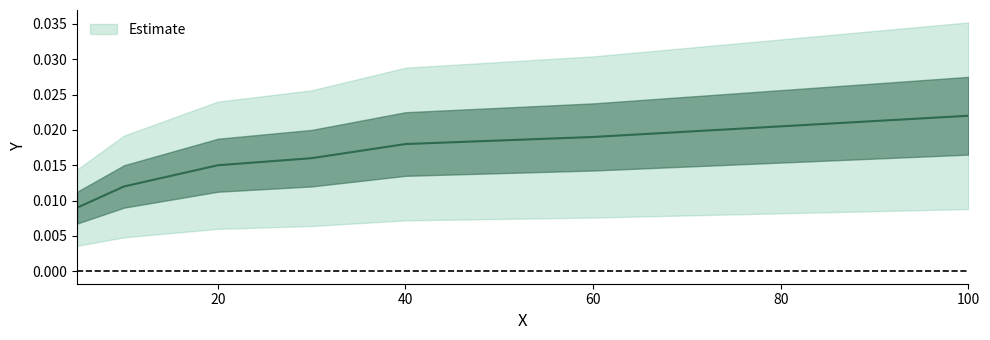

Rank the categories by value from lowest to highest.

5, 10, 20, 30, 40, 60, 100